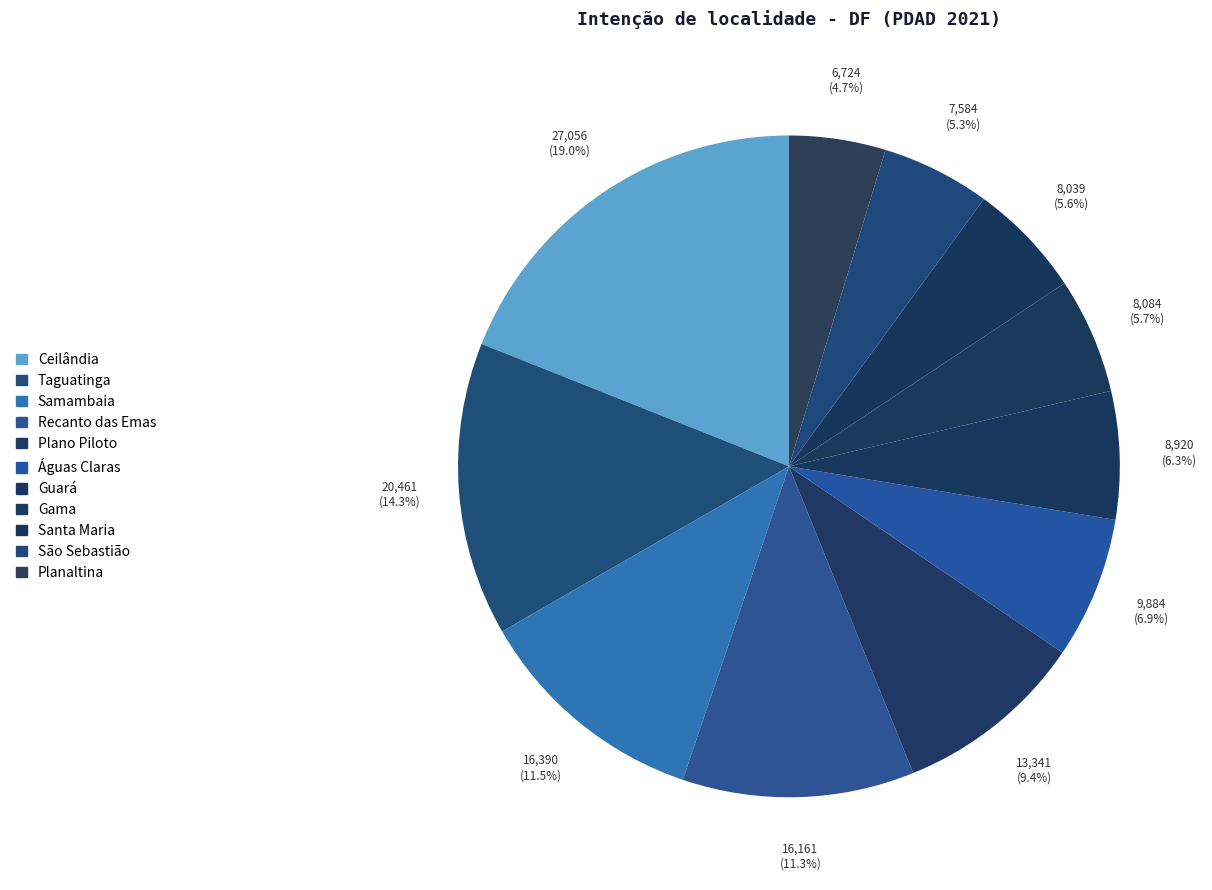

Which slice is the smallest?

Planaltina